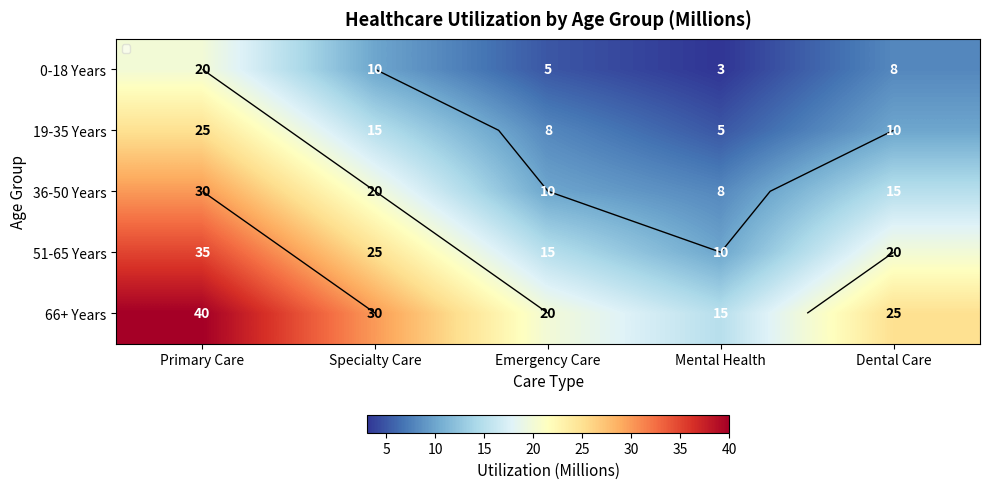

How many data points in 66+ Years are less than 25?

2